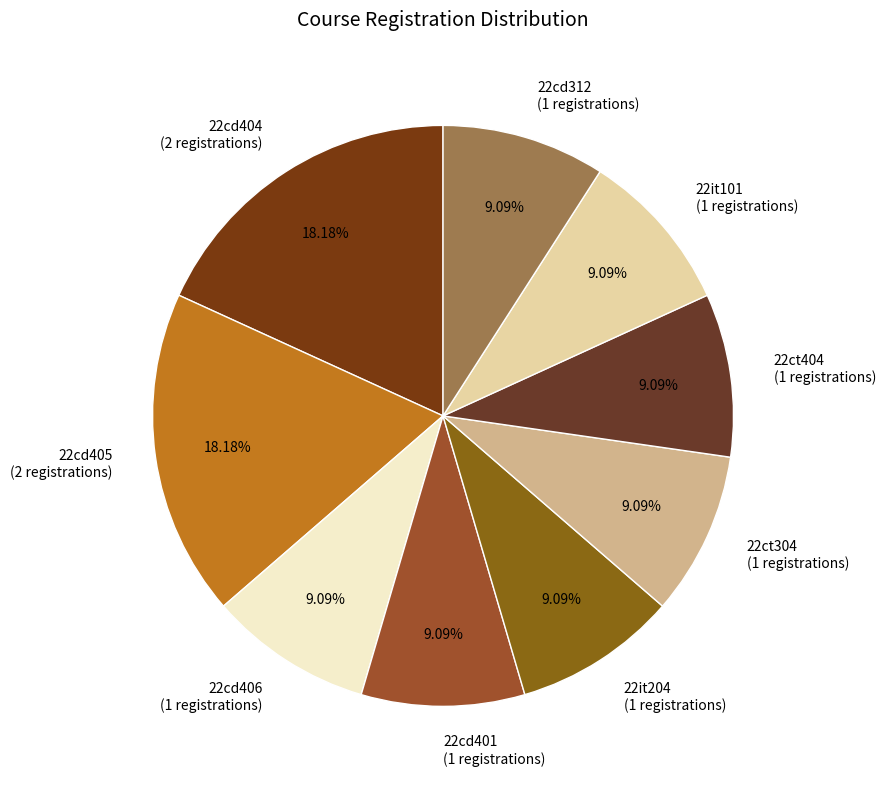

The 22cd312 slice represents 9% of the pie. True or false?

True